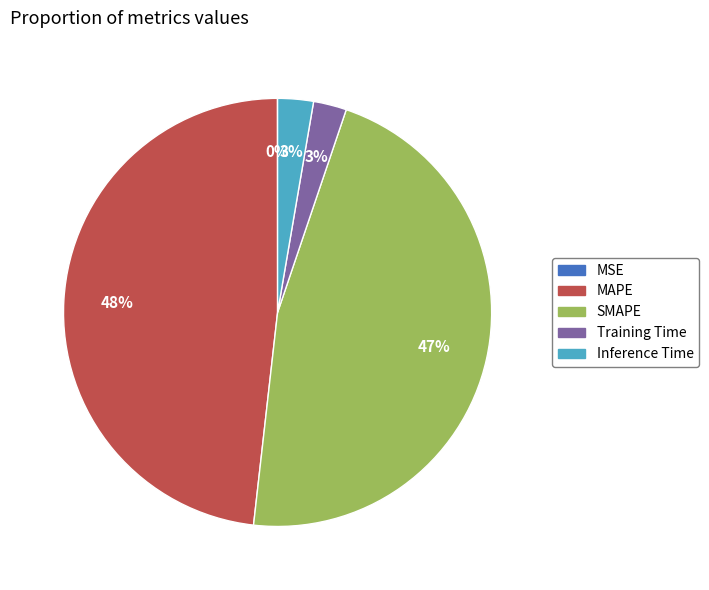

To the nearest percent, what percentage of the pie is Inference Time?

3%